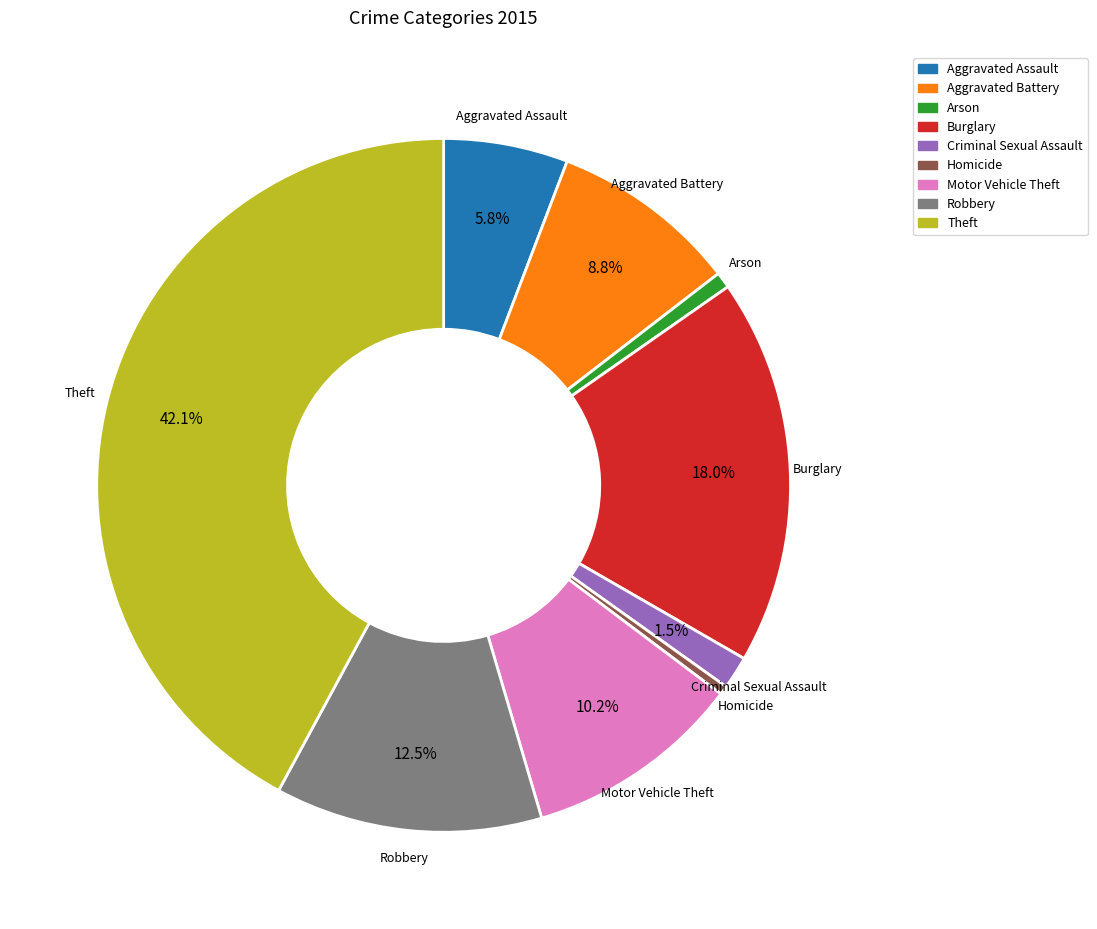

Is there a majority slice in this chart?

No